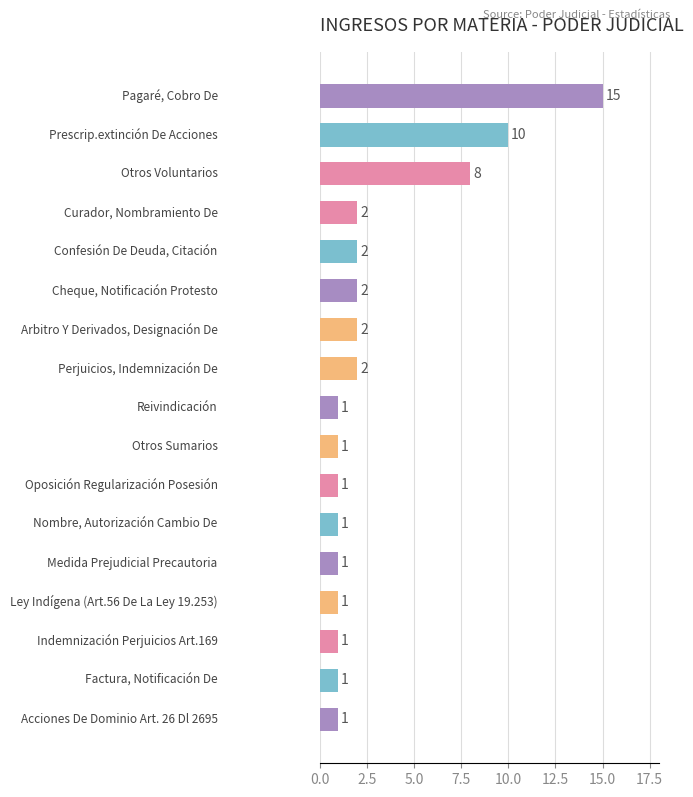

What is the maximum value shown in the chart?

15